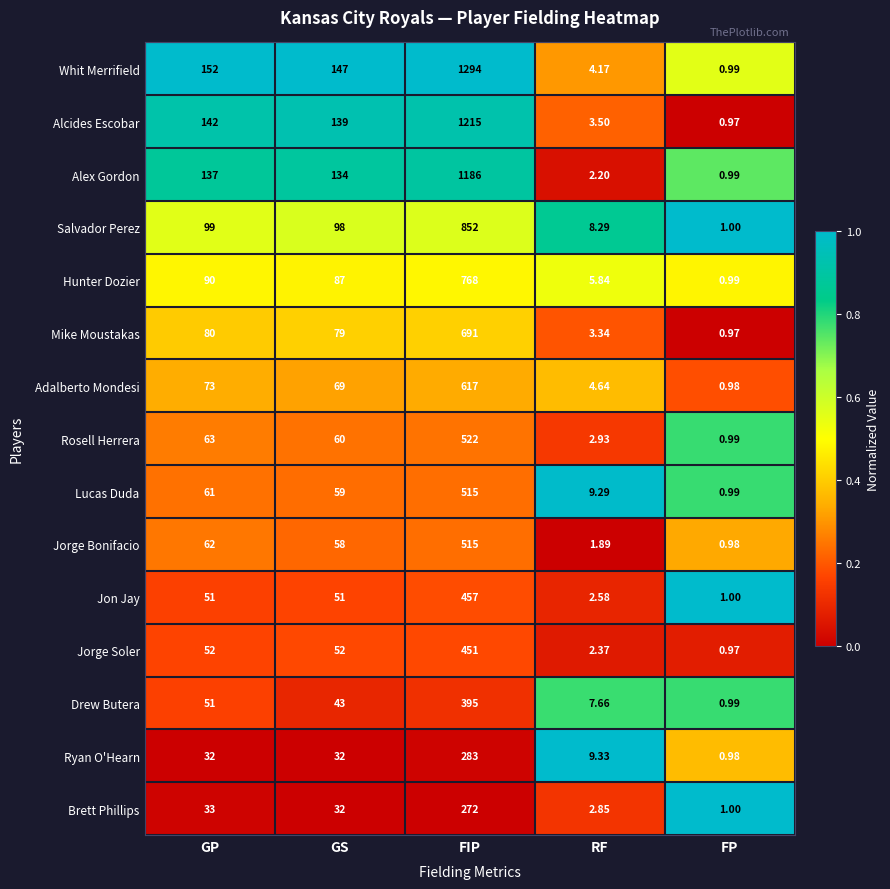

At which label does Salvador Perez reach its peak?

FIP